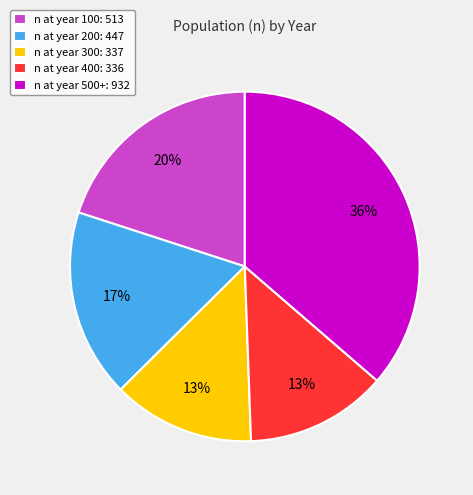

What is the largest slice in the pie chart?

n at year 500+: 932